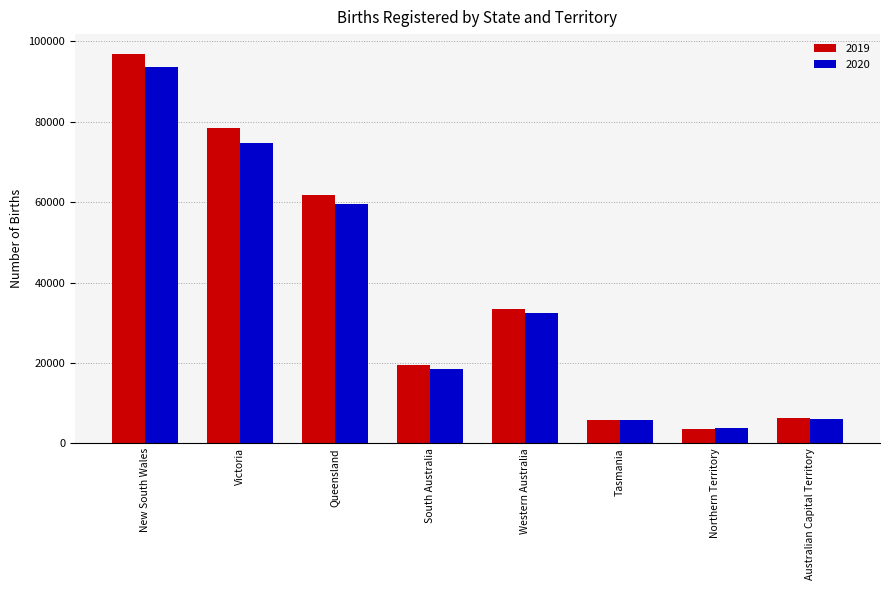

Between Queensland and Western Australia, which series saw the biggest shift?

2019